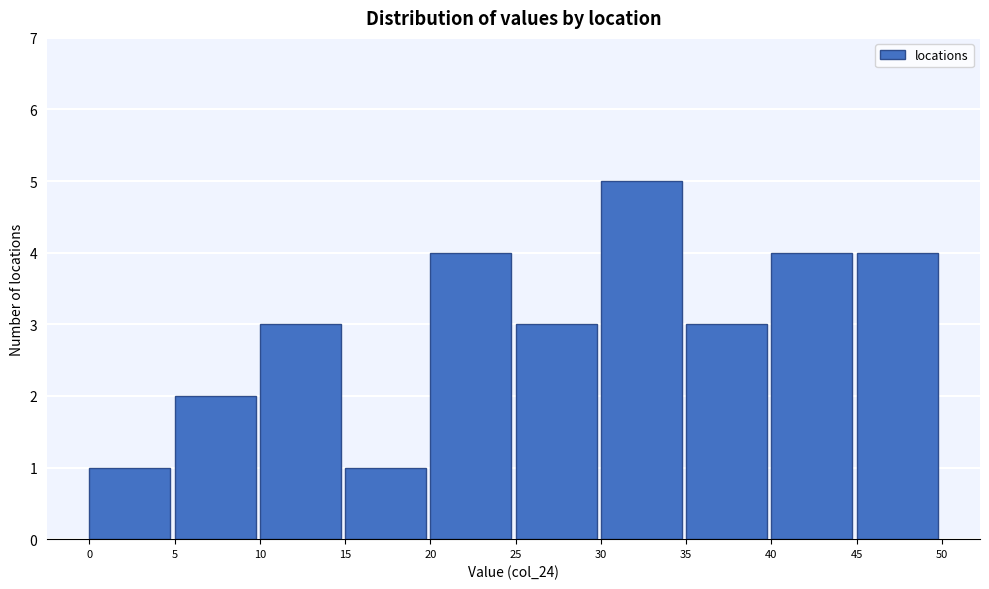

Reading left to right, transcribe this chart: for each bar, give the range it covers on the x-axis and its height. The values are not printed on the chart, so give them approximately, as read against the axis.

0 to 5: 1
5 to 10: 2
10 to 15: 3
15 to 20: 1
20 to 25: 4
25 to 30: 3
30 to 35: 5
35 to 40: 3
40 to 45: 4
45 to 50: 4